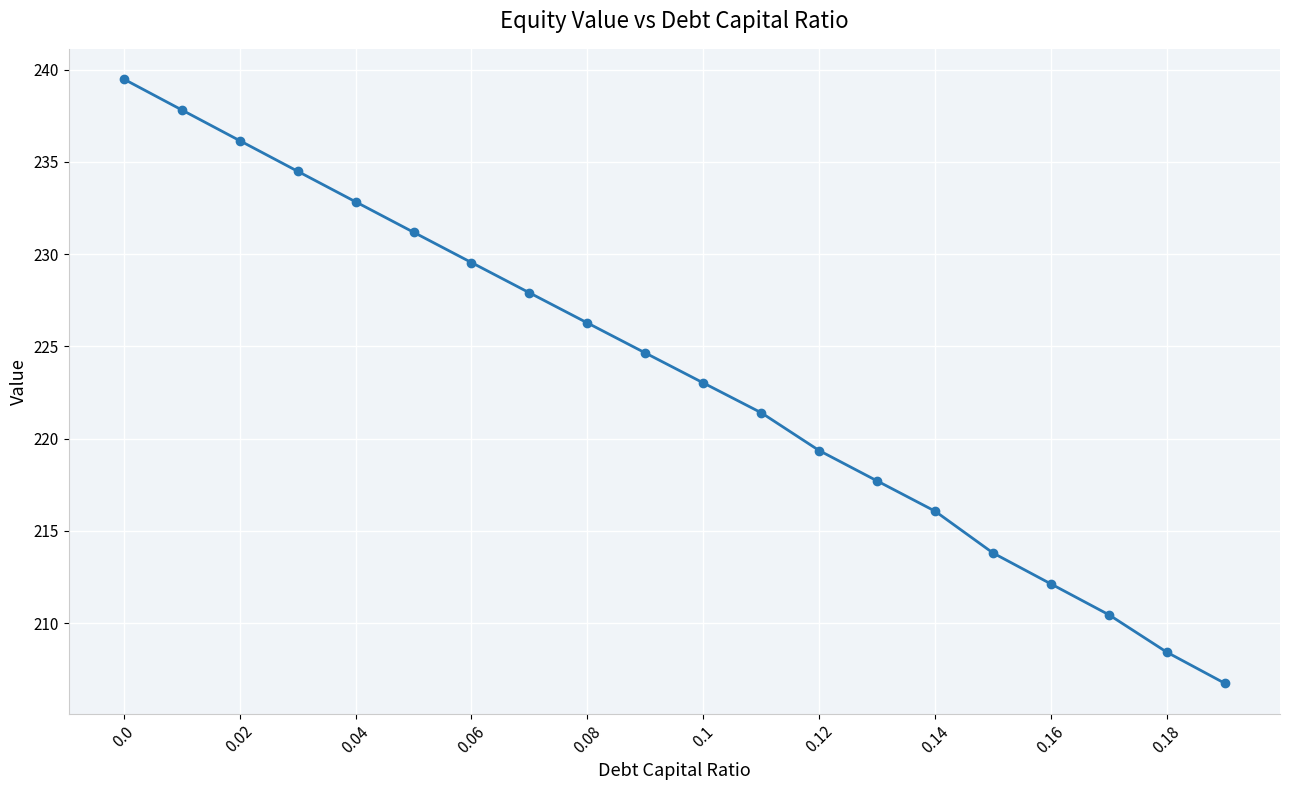

What is the greatest value displayed?

239.5